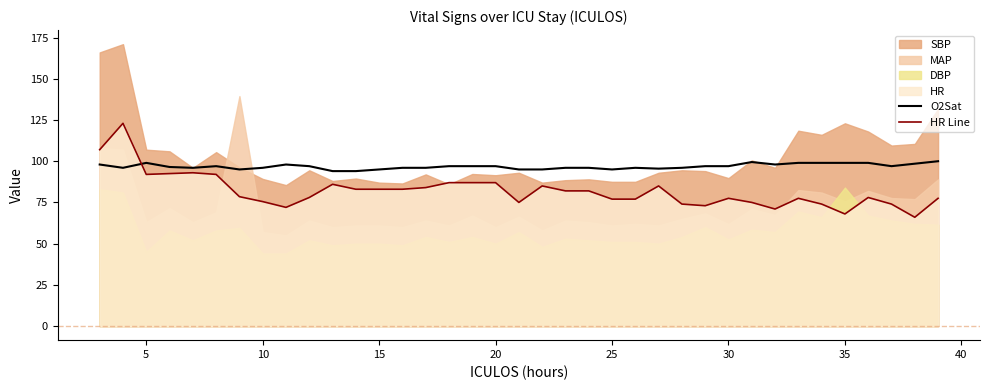

True or false: HR Line and O2Sat cross at least once.

True